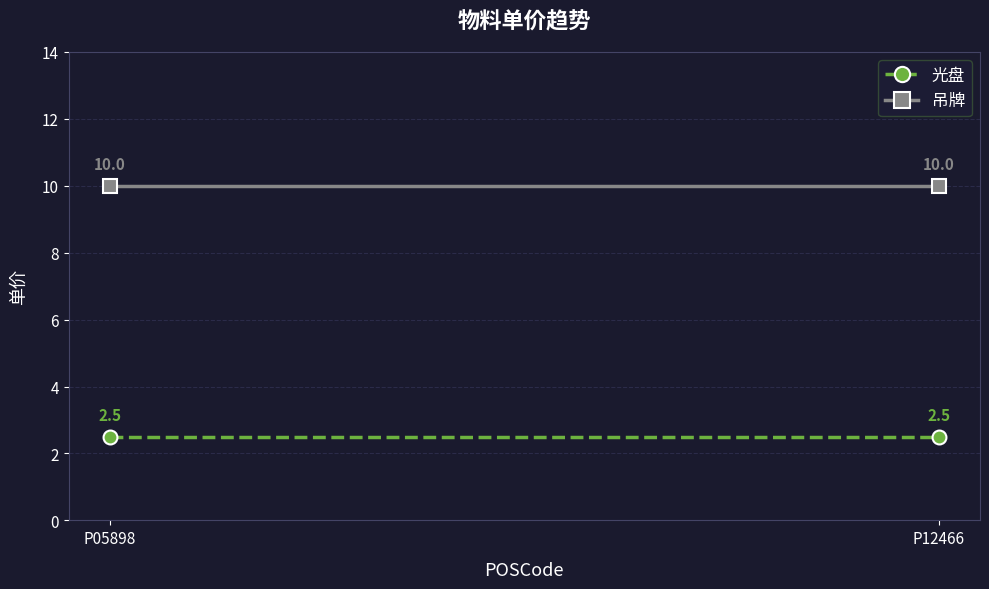

What is the minimum value shown in the chart?

2.5